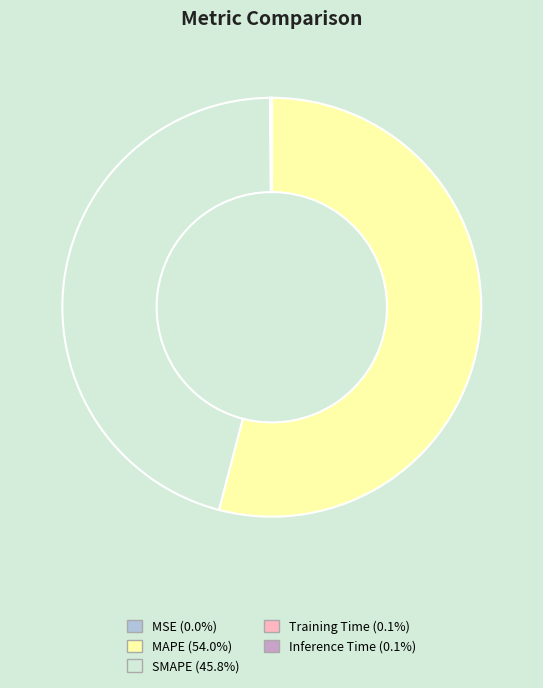

Which slice is the largest?

MAPE